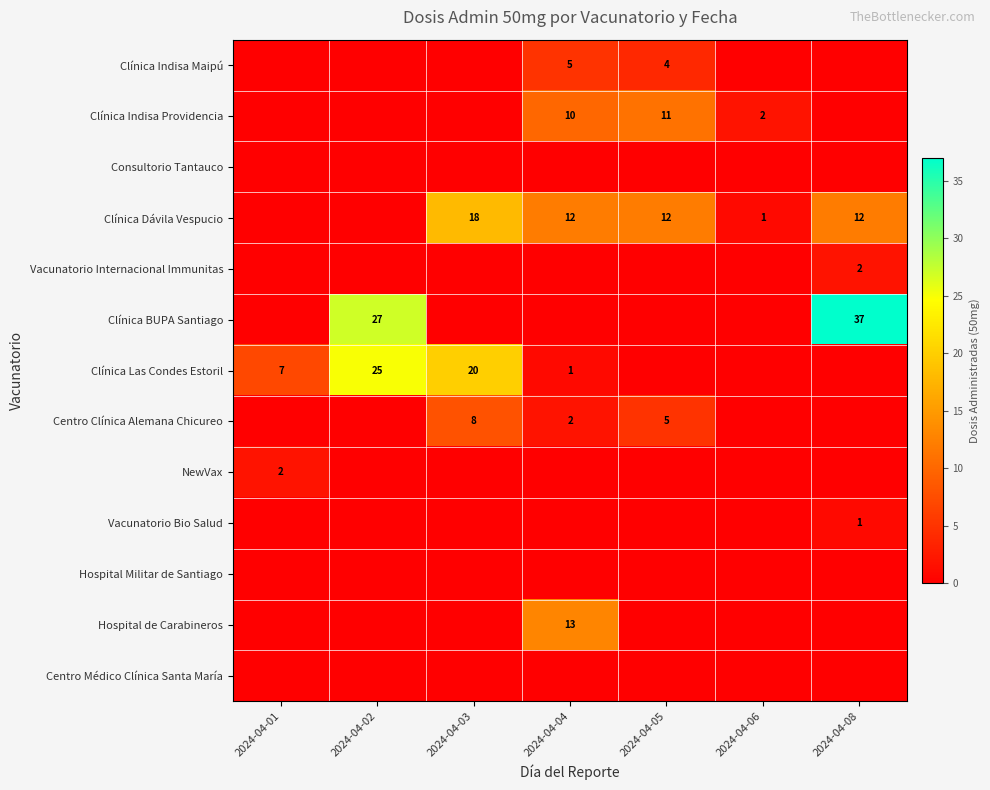

What is the sum of the Clínica Dávila Vespucio values at 2024-04-04 and 2024-04-05?

24